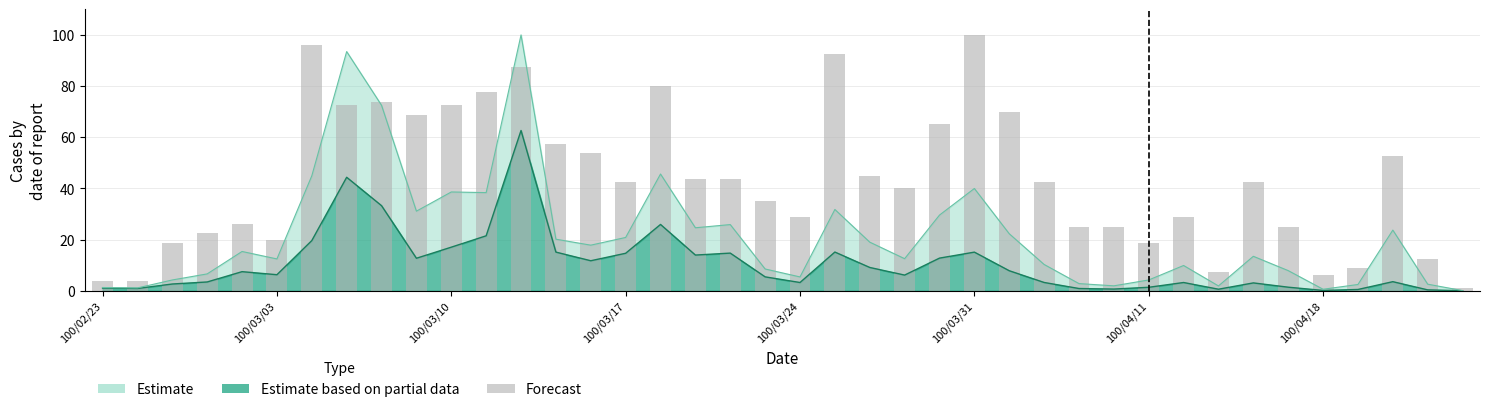

Count the number of categories in the chart.

40